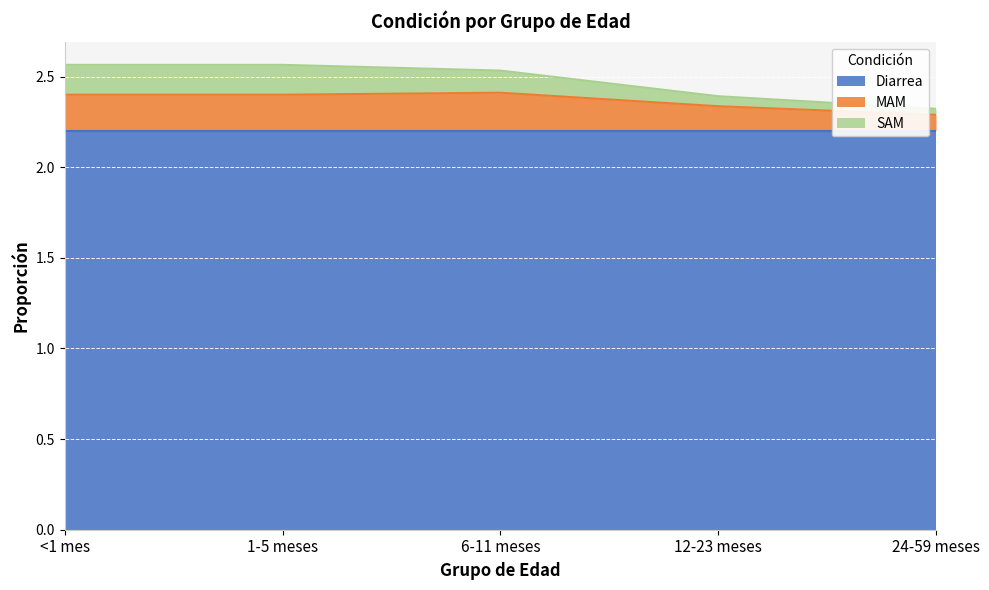

The Diarrea series shows 3.0 at 1-5 meses. True or false?

False